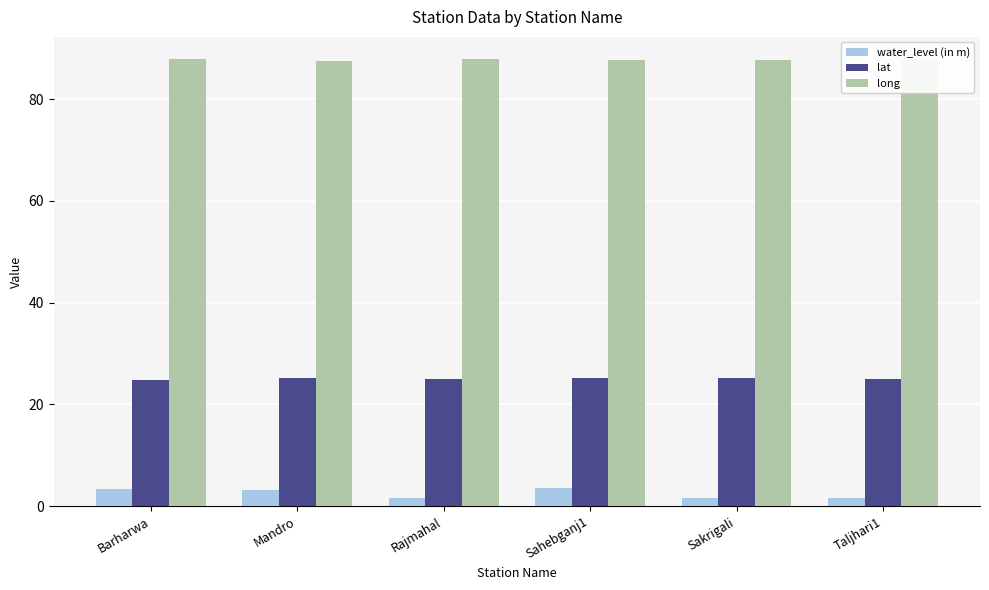

What is the difference between the maximum and second lowest values in the water_level (in m) series?

1.8